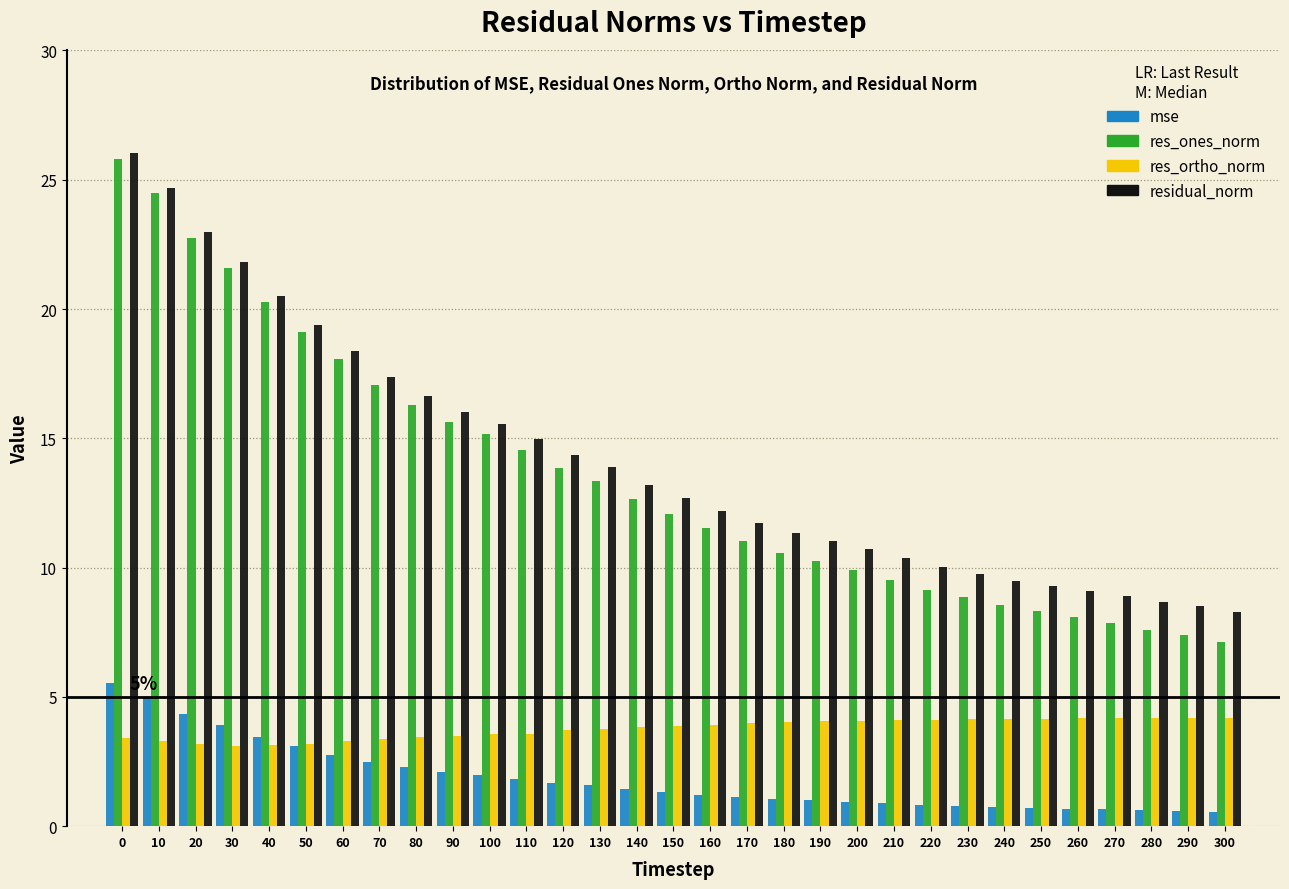

The value of residual_norm at 270 is 12.6. True or false?

False